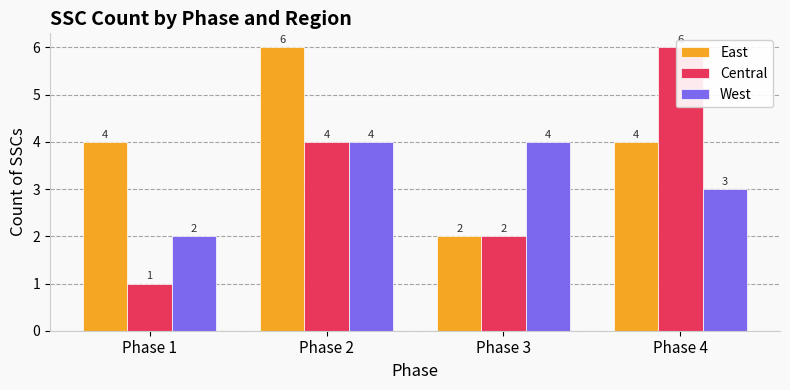

What are all the series names shown in the legend?

East, Central, West